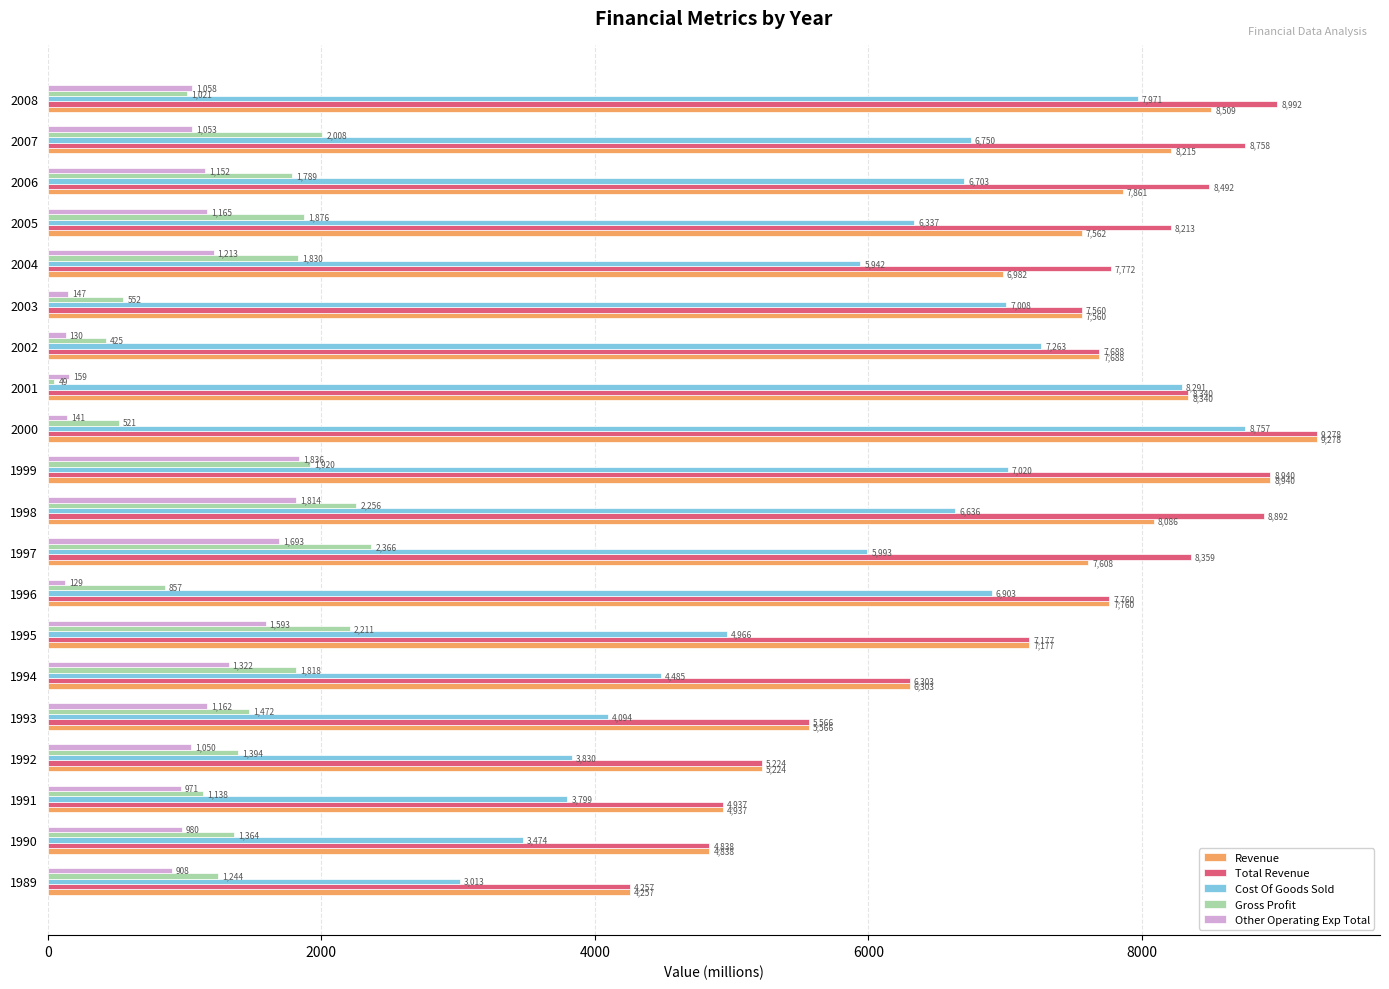

Is the value of Cost Of Goods Sold at 2004 greater than the value of Revenue at 1994?

No